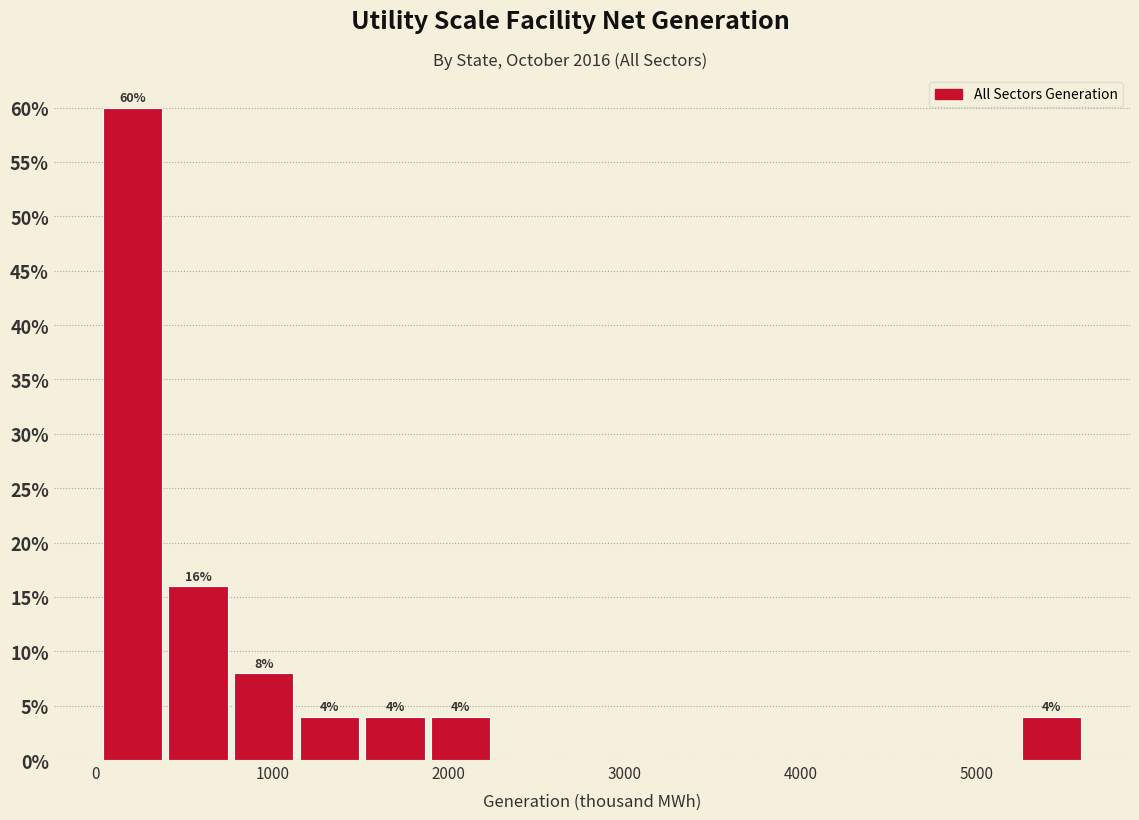

Around what value on the x-axis is the tallest bar? Give the approximate position of its centre, as read against the axis.

200